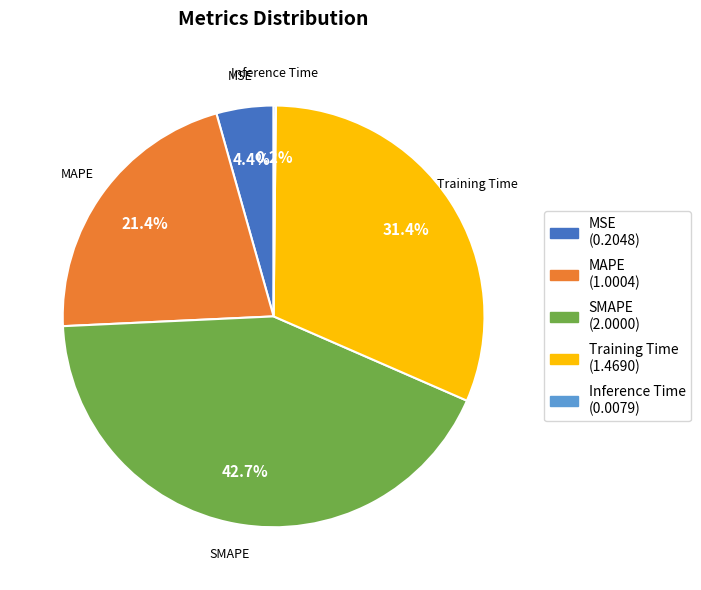

Does MAPE account for over 50% of the chart?

No